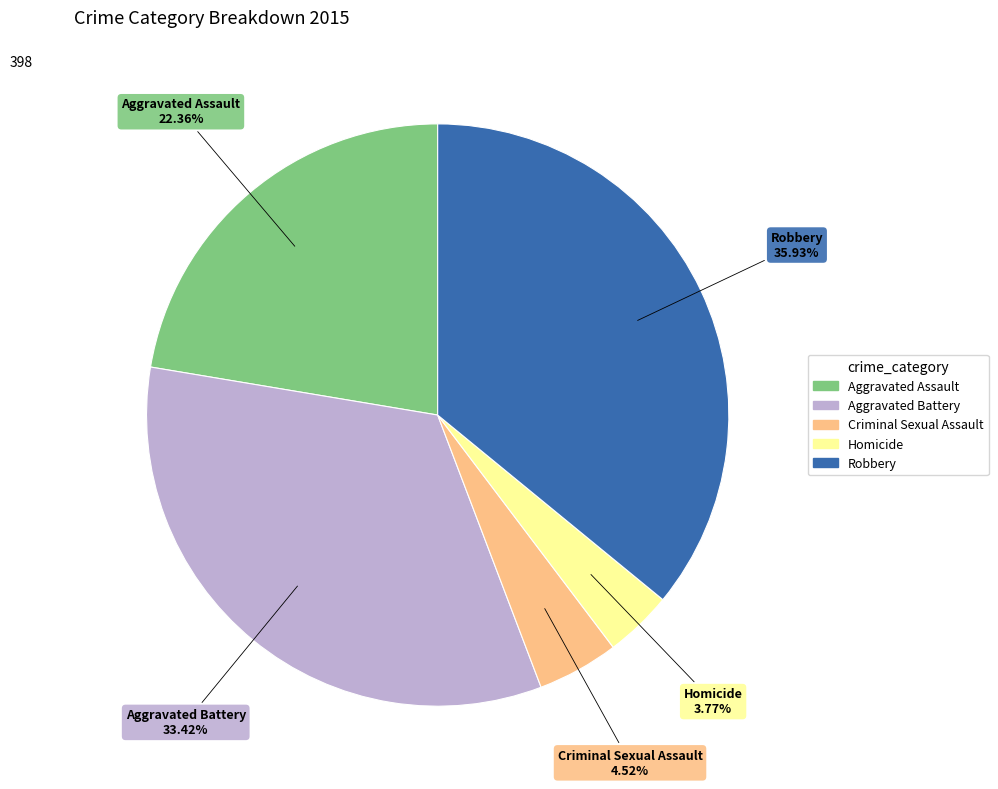

What percentage is the Aggravated Assault slice, to the nearest percent?

22%